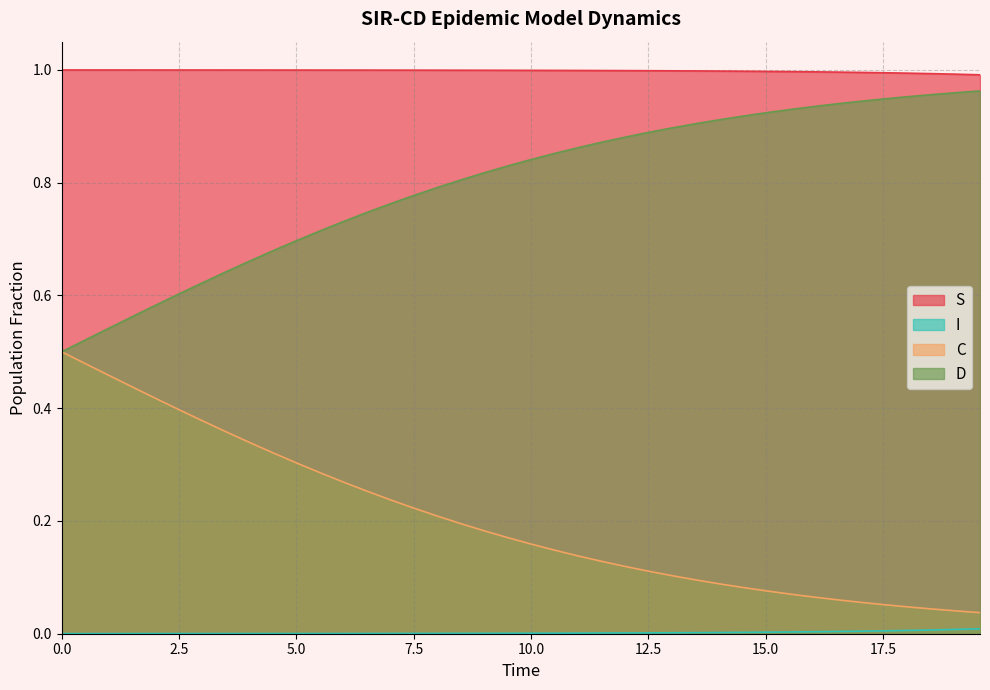

True or false: S and D cross at least once.

False